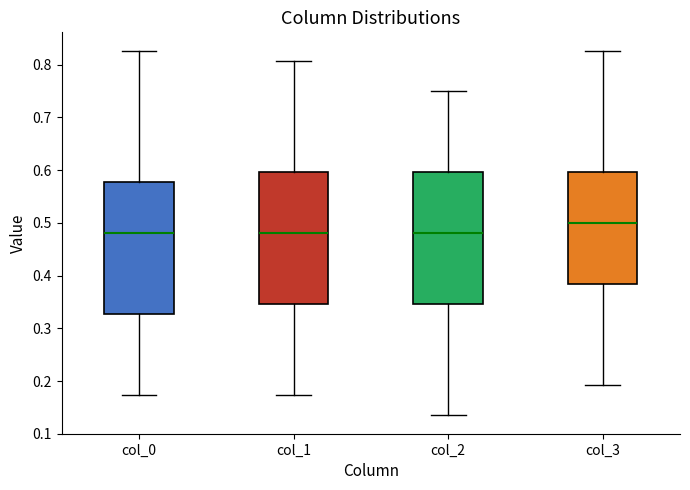

Reading left to right, read every box against the y-axis: the position of its median line, the range the box covers, and the ends of its whiskers. The values are not printed on the chart, so give them approximately, as read against the axis.

col_0: median 0.48, box 0.33 to 0.58, whiskers 0.17 to 0.83
col_1: median 0.48, box 0.35 to 0.60, whiskers 0.17 to 0.81
col_2: median 0.48, box 0.35 to 0.60, whiskers 0.13 to 0.75
col_3: median 0.50, box 0.38 to 0.60, whiskers 0.19 to 0.83